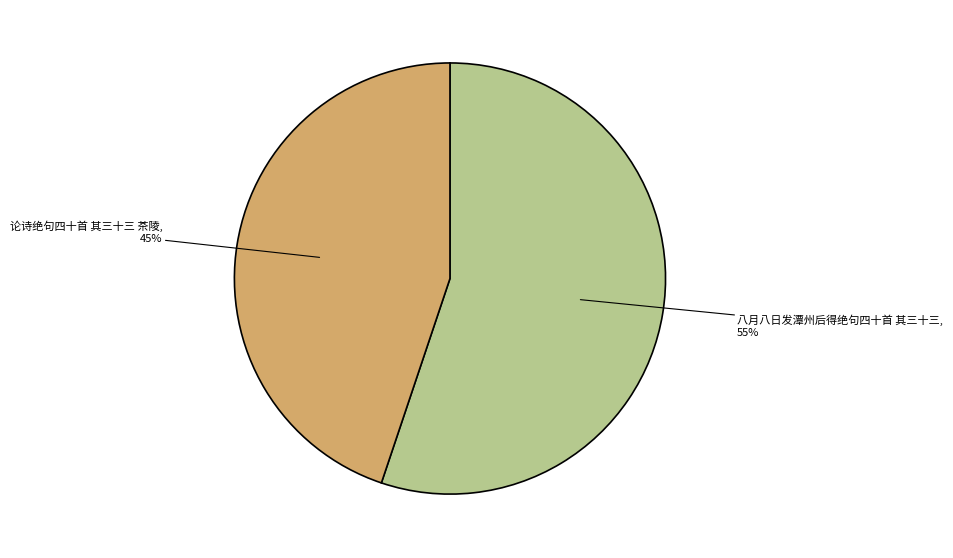

Which category has the smallest portion of the pie?

论诗绝句四十首 其三十三 茶陵